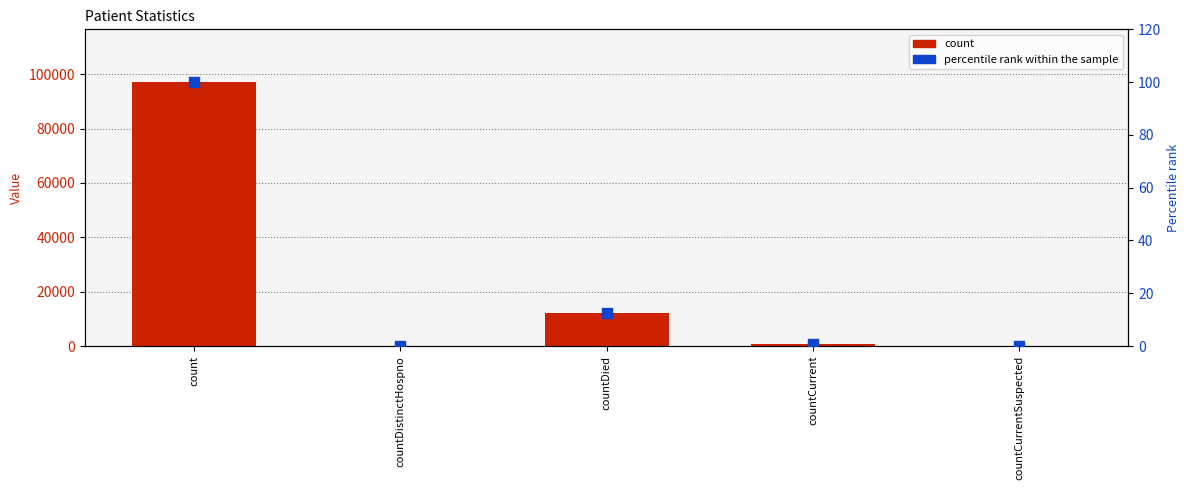

At how many categories does at least one series exceed 12849?

1